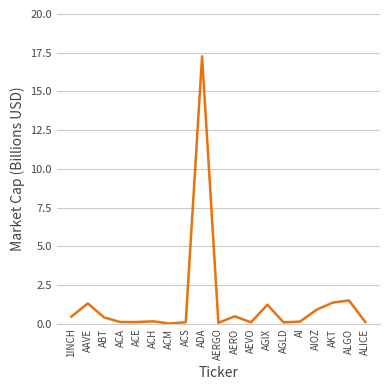

What is the sum of the values at ABT and AGLD?

0.5